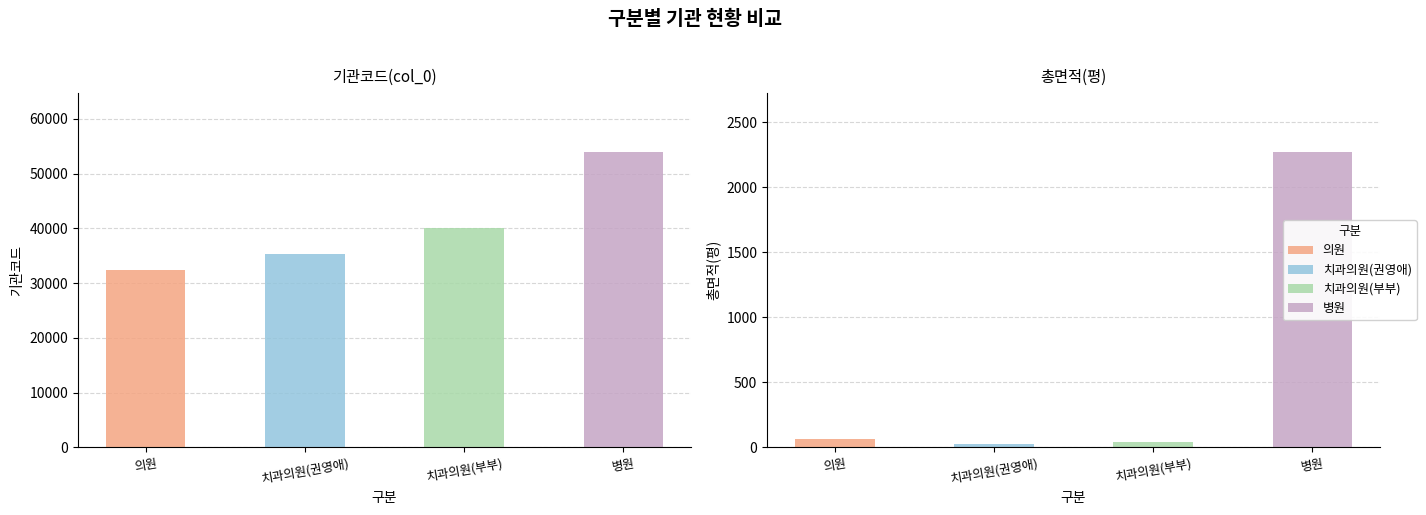

Where is col_0 nearest to the value 43116?

치과의원